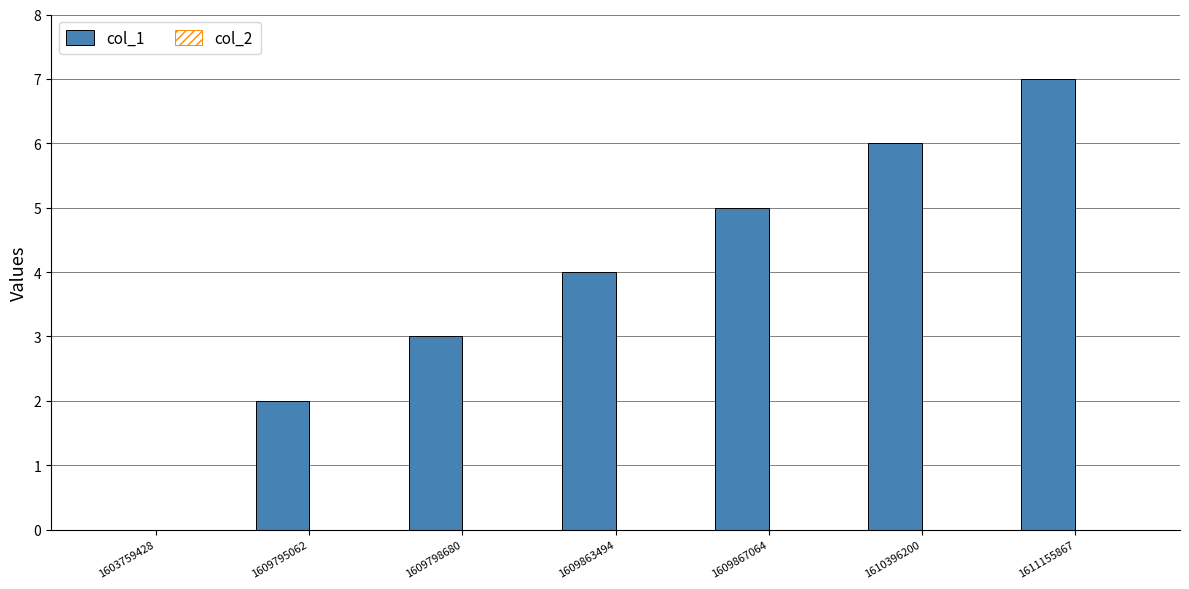

Reading right to left, list all the values displayed in this chart.

1611155867=7	1610396200=6	1609867064=5	1609863494=4	1609798680=3	1609795062=2	1603759428=0